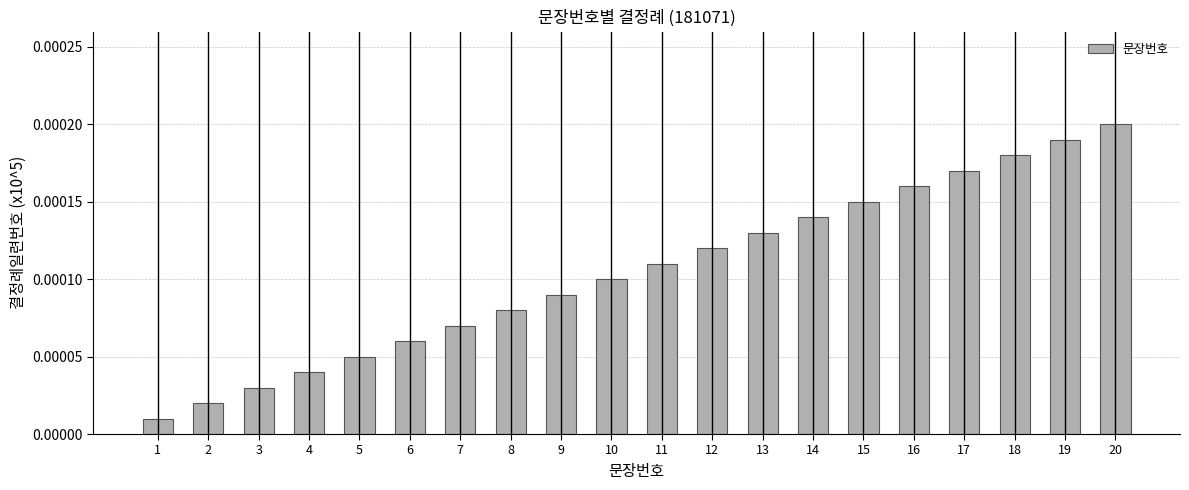

Which has a higher value, 7 or 18?

18